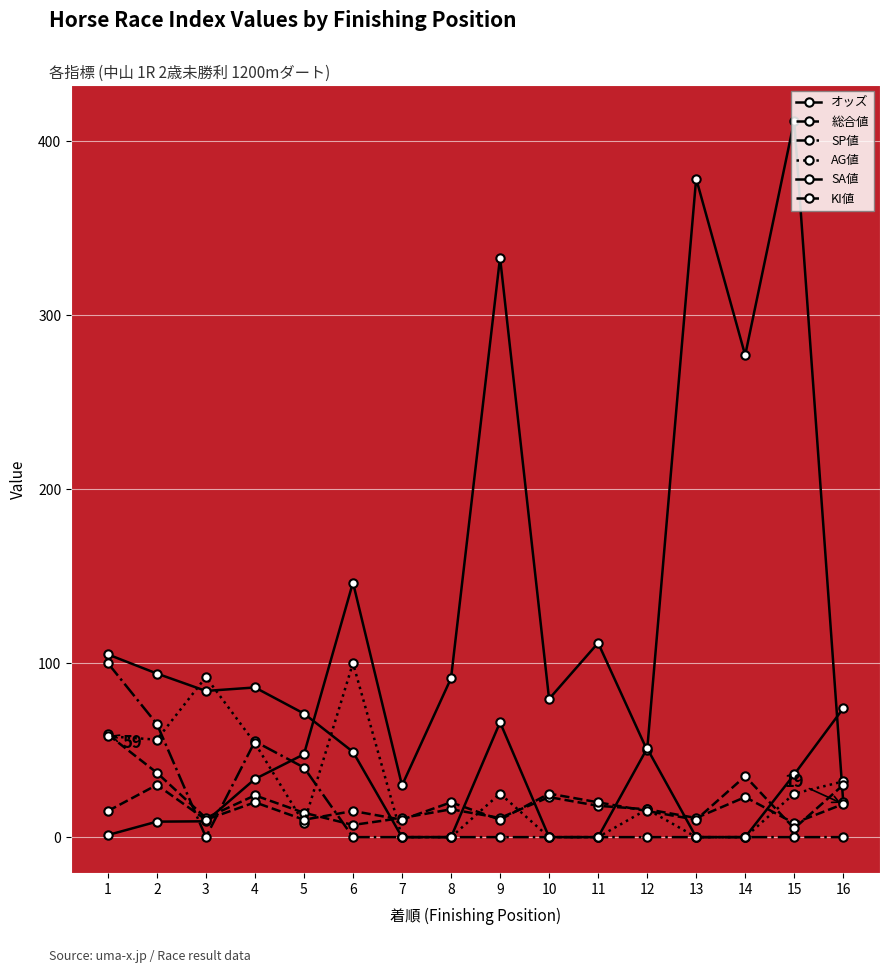

How many distinct data groups are displayed?

6